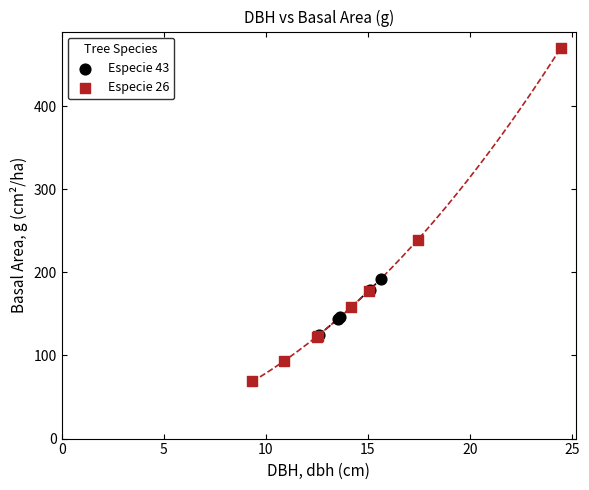

Which series contains the lowest Y value?

Especie 26